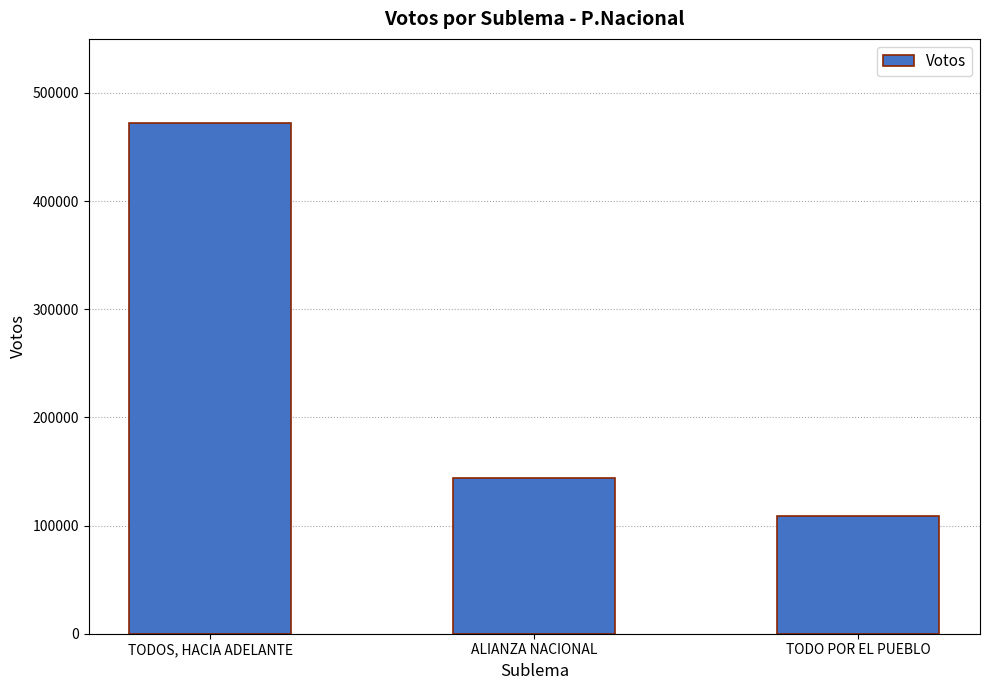

Between TODO POR EL PUEBLO and TODOS, HACIA ADELANTE, which is larger?

TODOS, HACIA ADELANTE